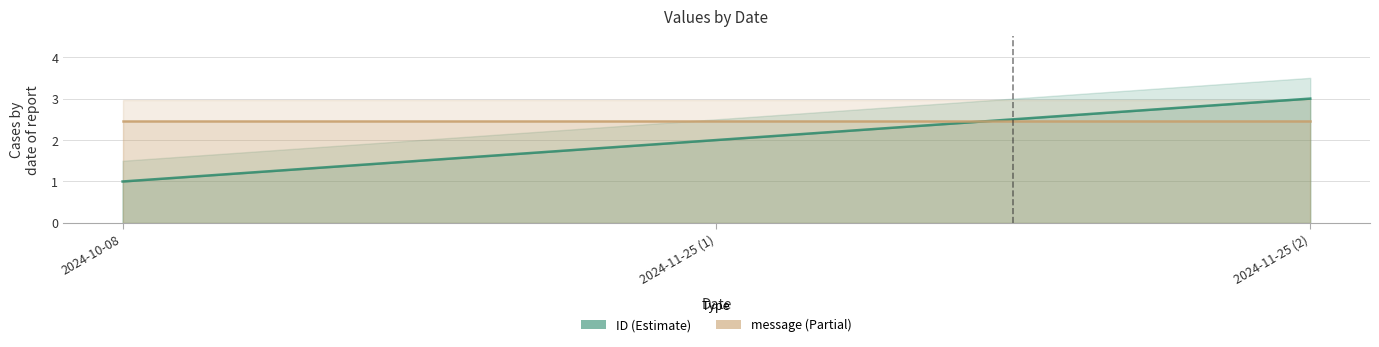

List the labels in order of value, largest first.

2024-11-25 (2), 2024-11-25 (1), 2024-10-08